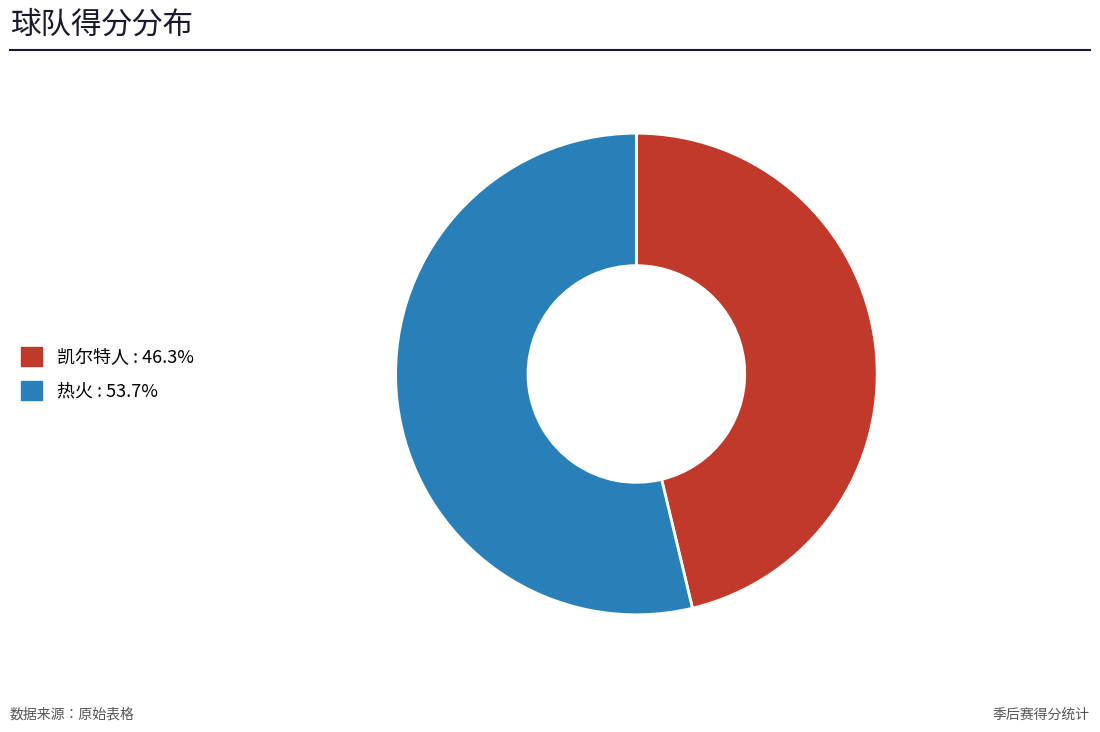

The 热火 slice represents 68% of the pie. True or false?

False